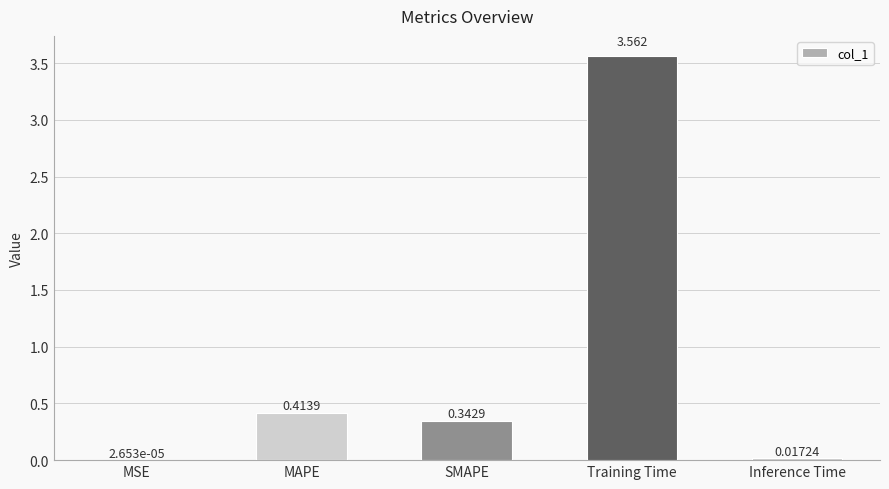

Are the bars horizontal?

No